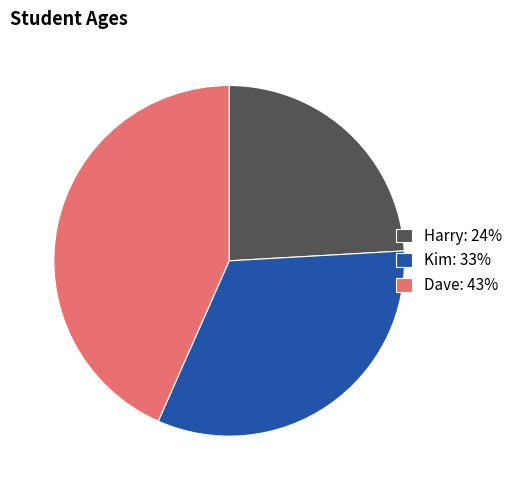

Between Dave and Harry, which is larger?

Dave